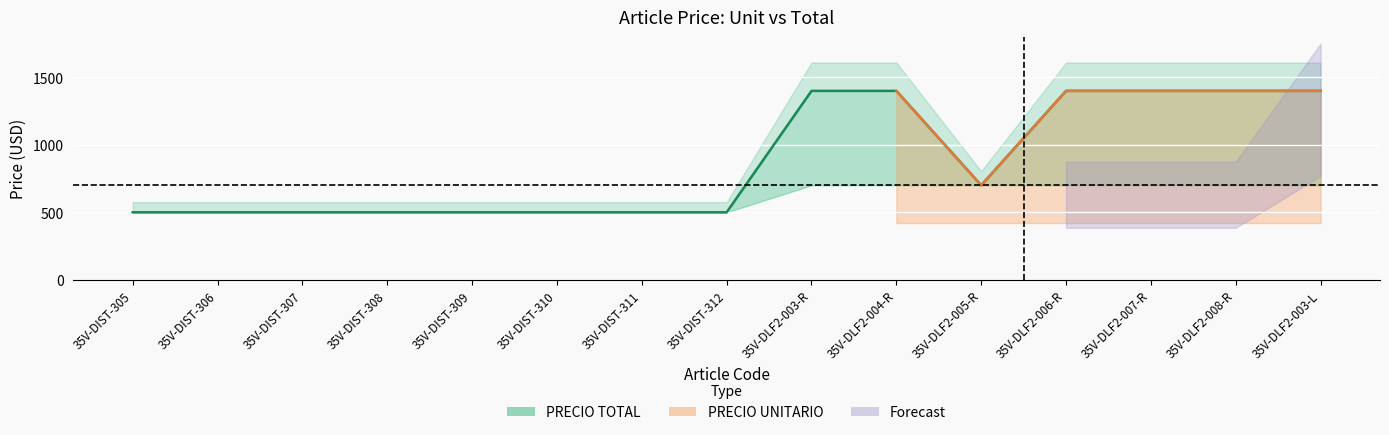

What is the difference between the values at 35V-DIST-307 and 35V-DLF2-008-R?

900